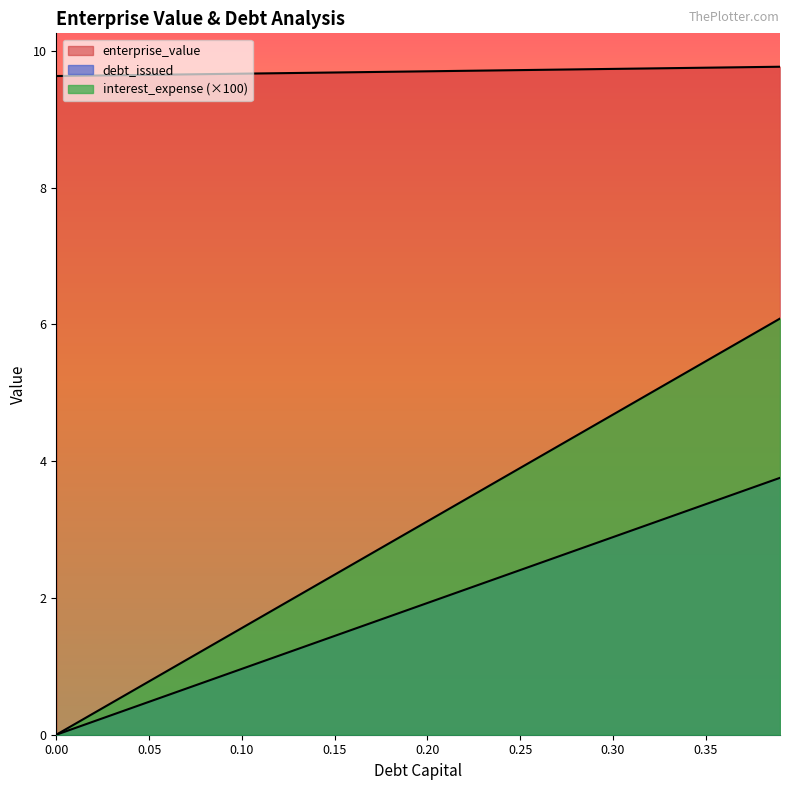

True or false: enterprise_value has more than 0 interior local peaks.

False